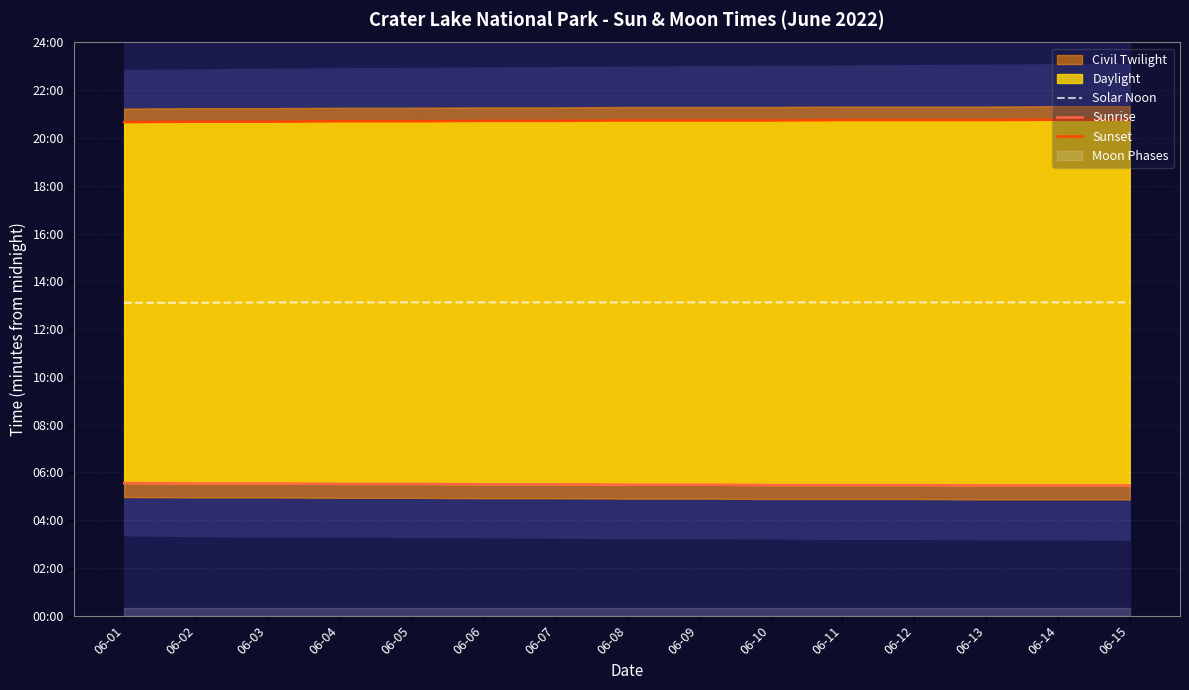

Is it true that Sunrise equals 132 at 06-11?

False